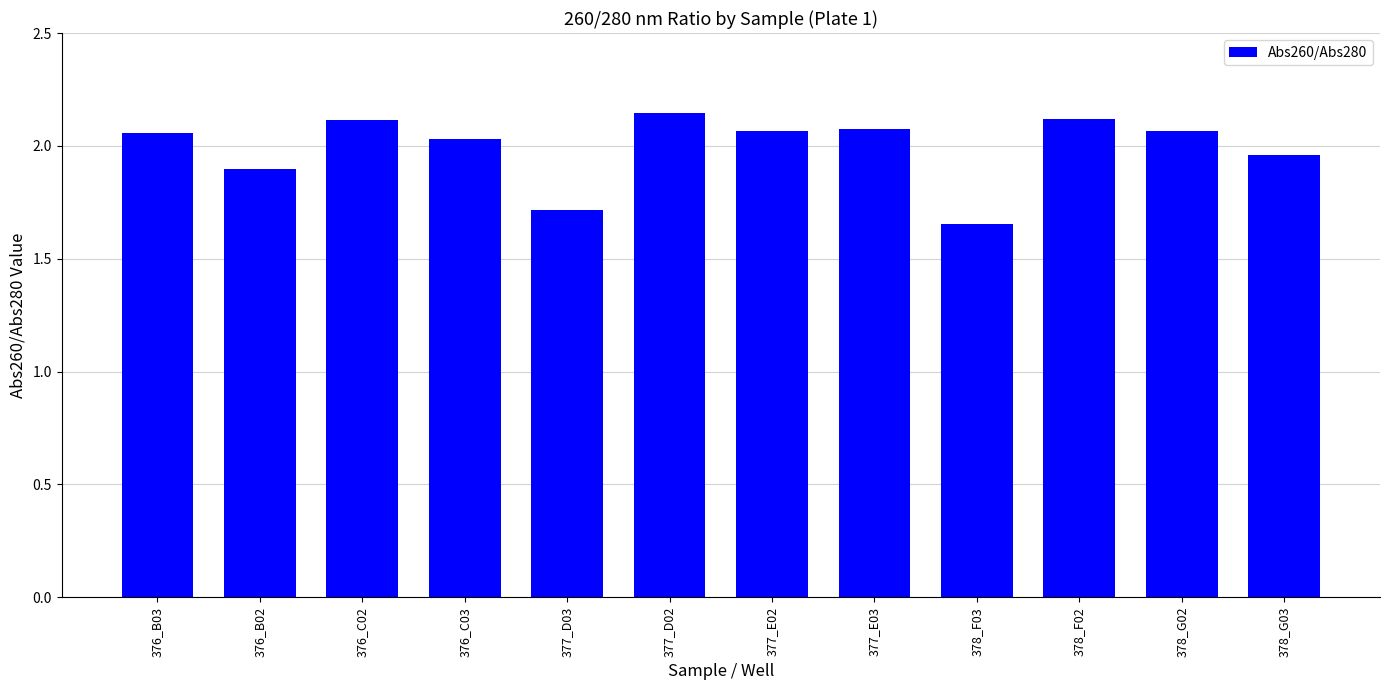

Which category has the lowest value across all series?

378_F03